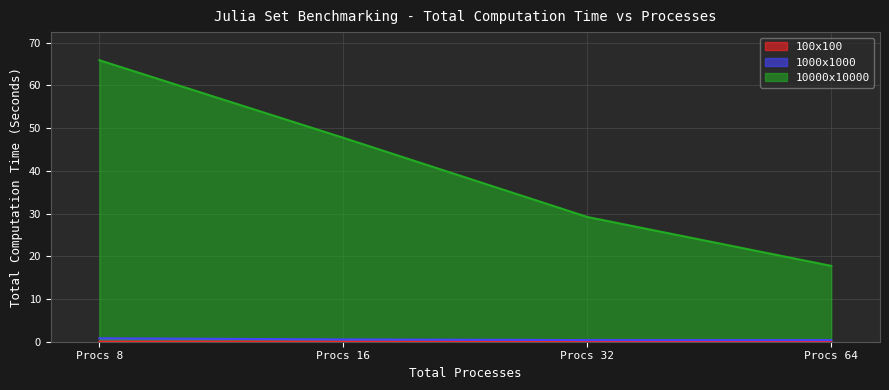

Reading left to right, list all the values displayed in this chart.

100x100: 0.0	0.0	0.0	0.1
1000x1000: 0.8	0.5	0.4	0.4
10000x10000: 65.9	47.7	29.2	17.7